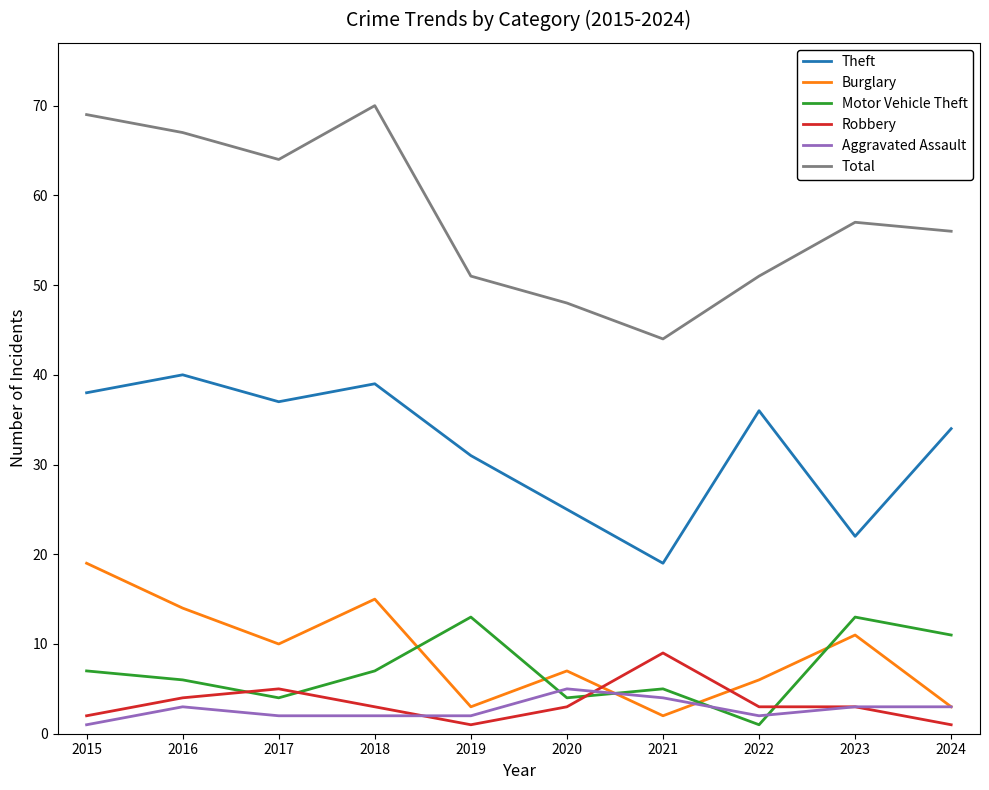

Is it true that Total equals 25 at 2019?

False